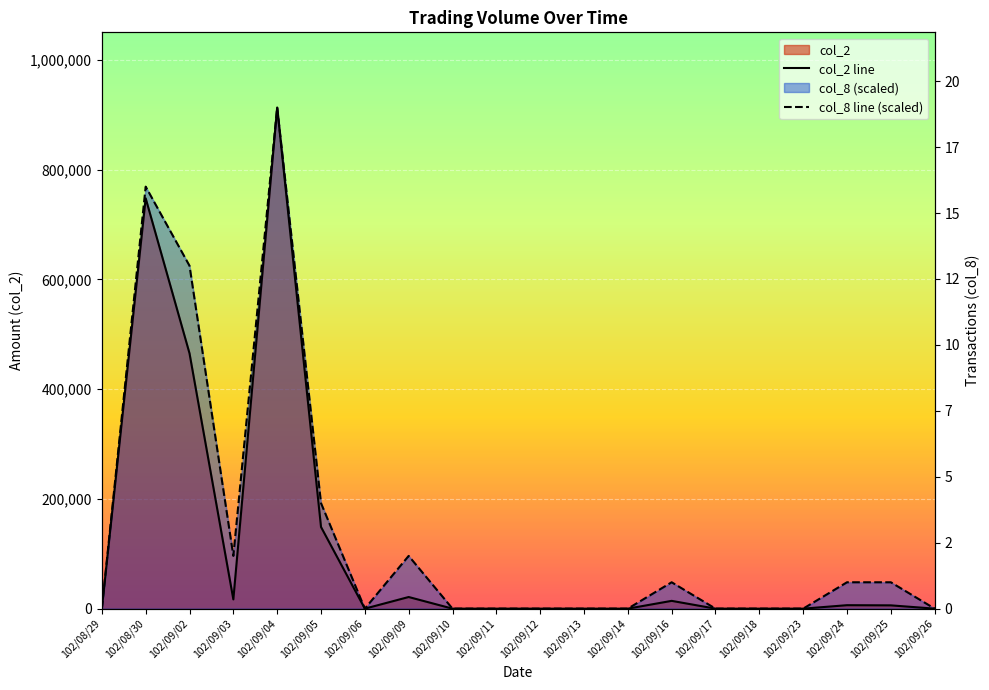

At which label is col_2 line closest to 456605?

102/09/02